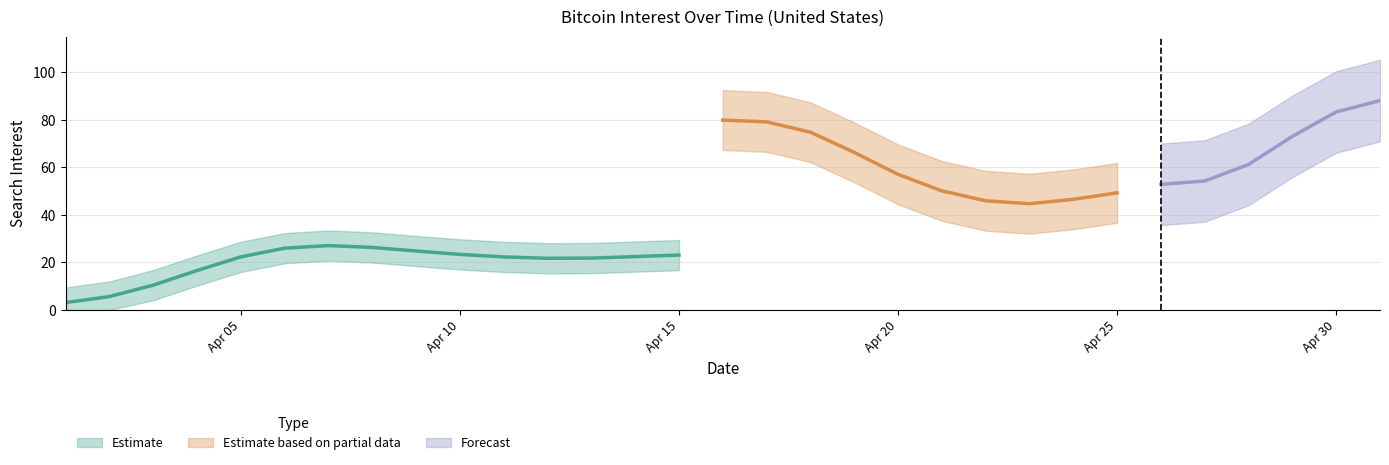

What is the label of the 29th point from the right?

2011-04-03